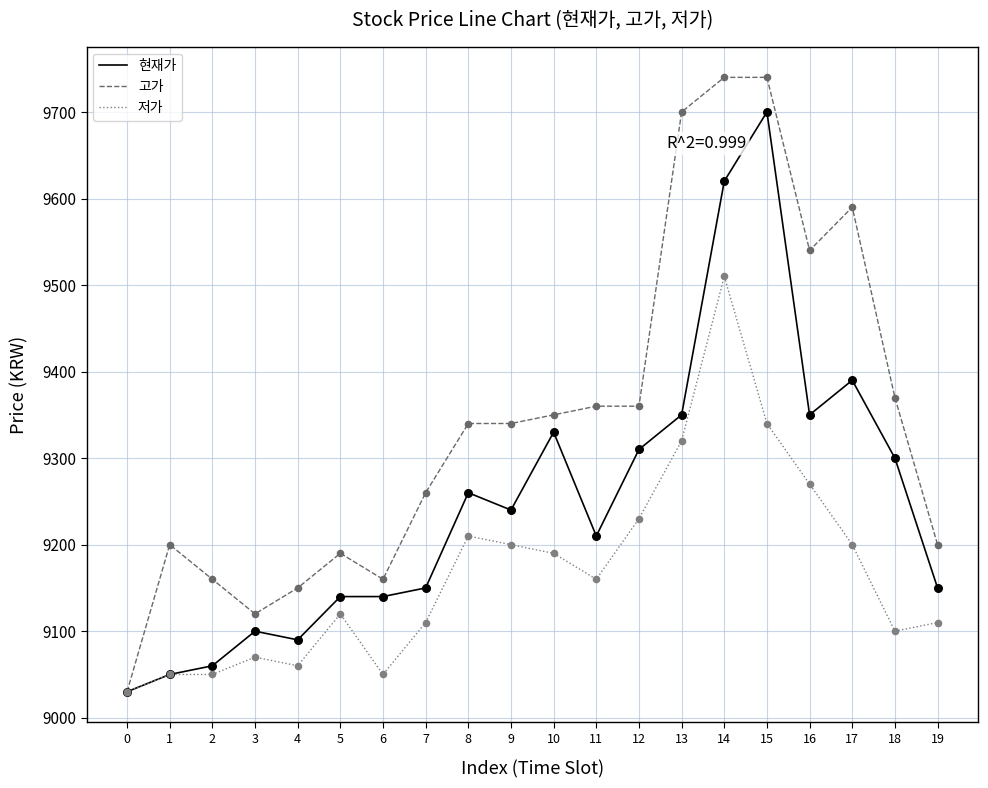

At how many categories does at least one series exceed 9253?

12